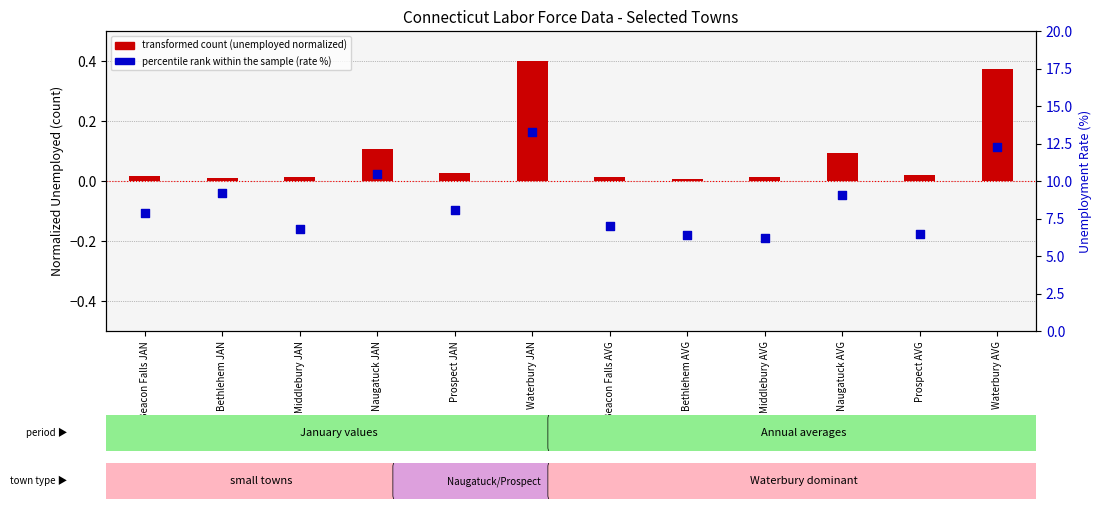

What is the change in value from Bethlehem JAN to Waterbury AVG?

+3.1